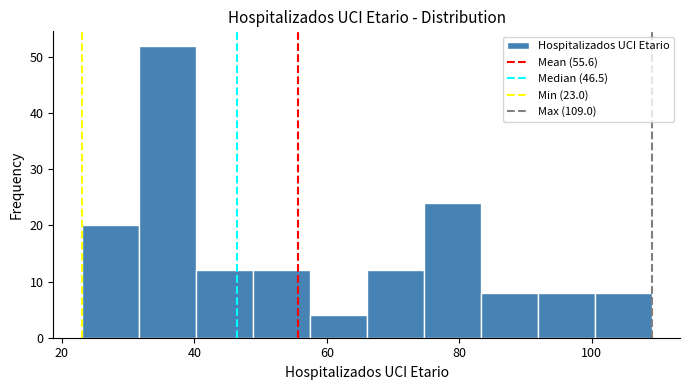

Which range on the x-axis has the tallest bar?

31.6 to 40.2